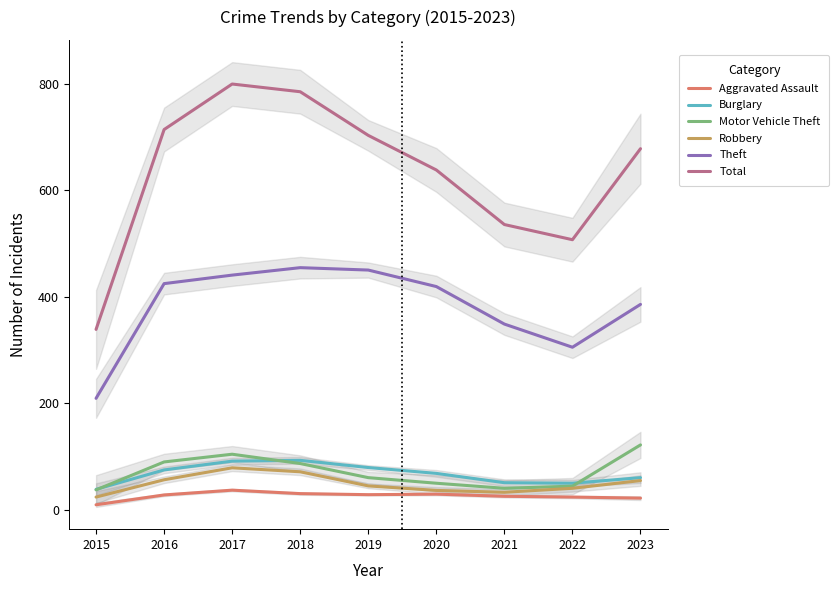

Does the chart display data point markers on the line(s)?

No